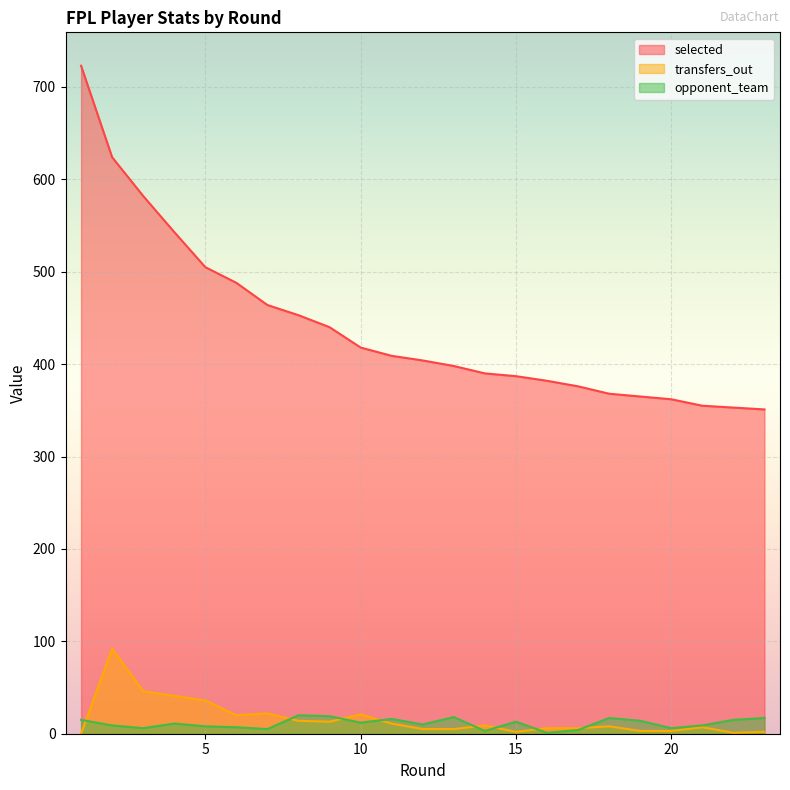

What is the value of the opponent_team point at the 12th from the left?

10